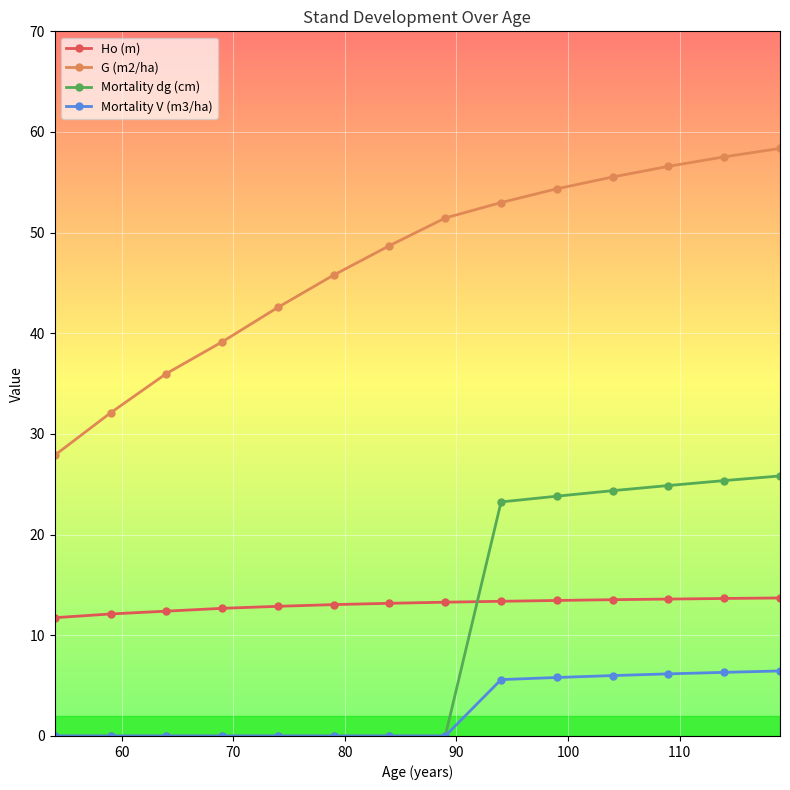

True or false: Mortality V (m3/ha) and Ho (m) intersect in this chart.

False